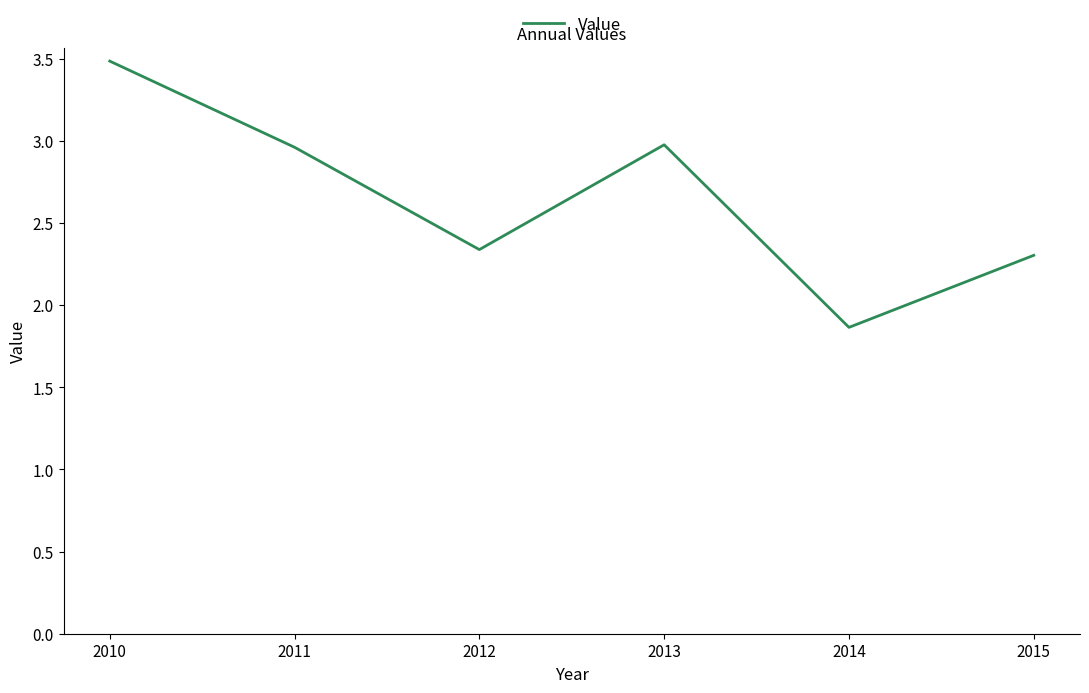

What is the smallest value displayed?

1.9